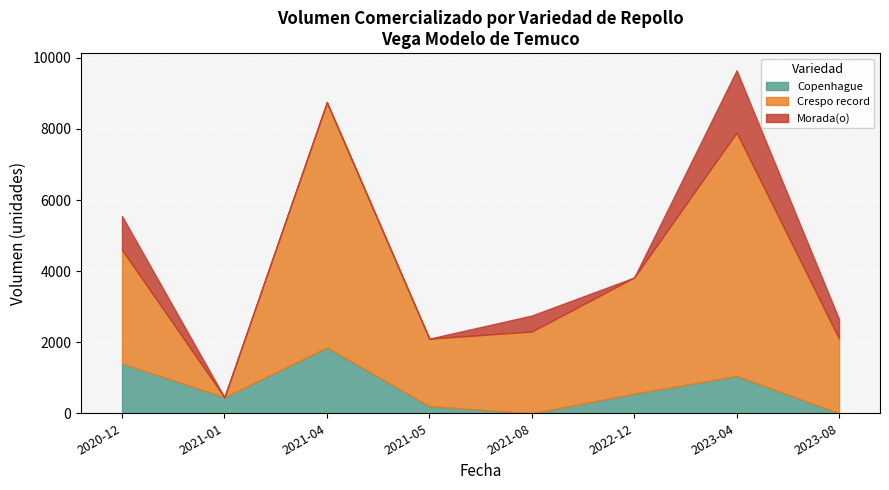

Count the number of data series in this chart.

3